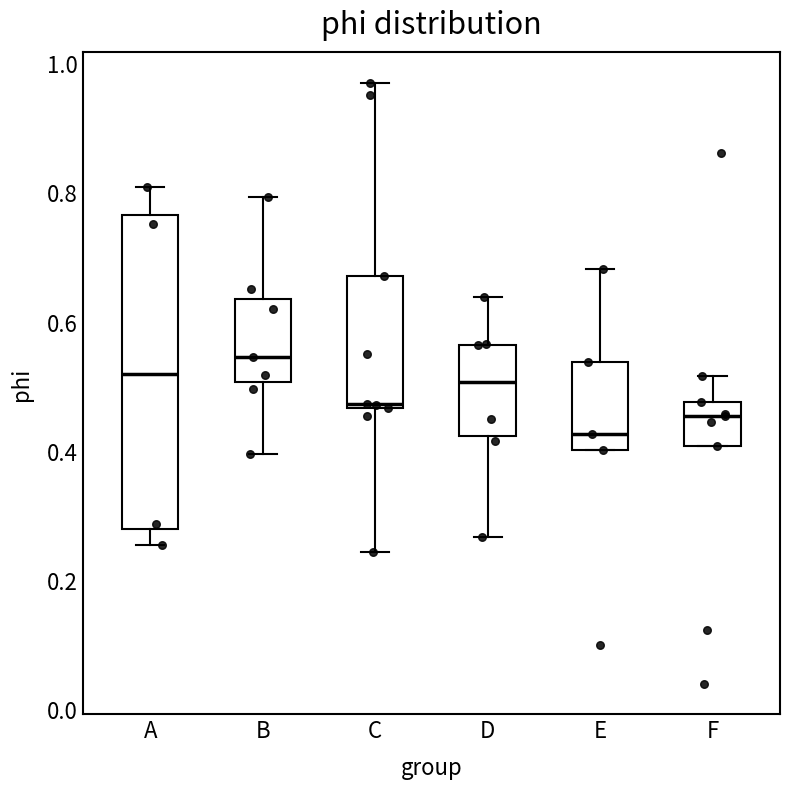

Which box is the tallest, from its lower edge to its upper edge?

A